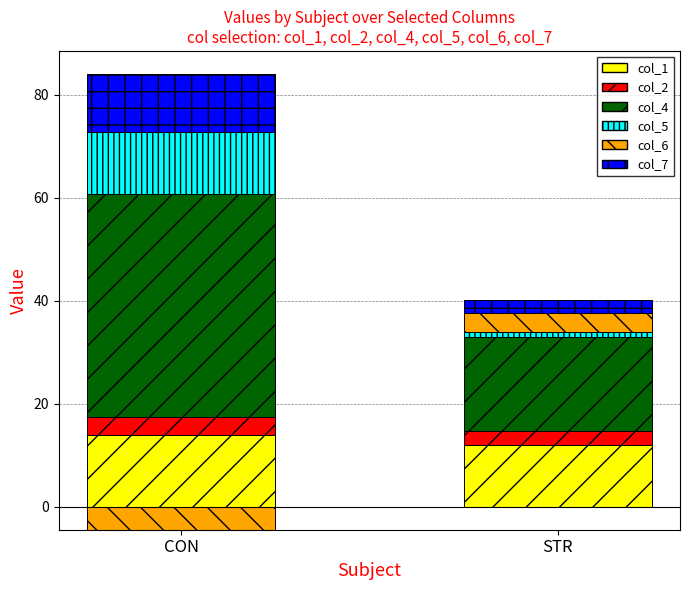

What are all the series names shown in the legend?

col_1, col_2, col_4, col_5, col_6, col_7